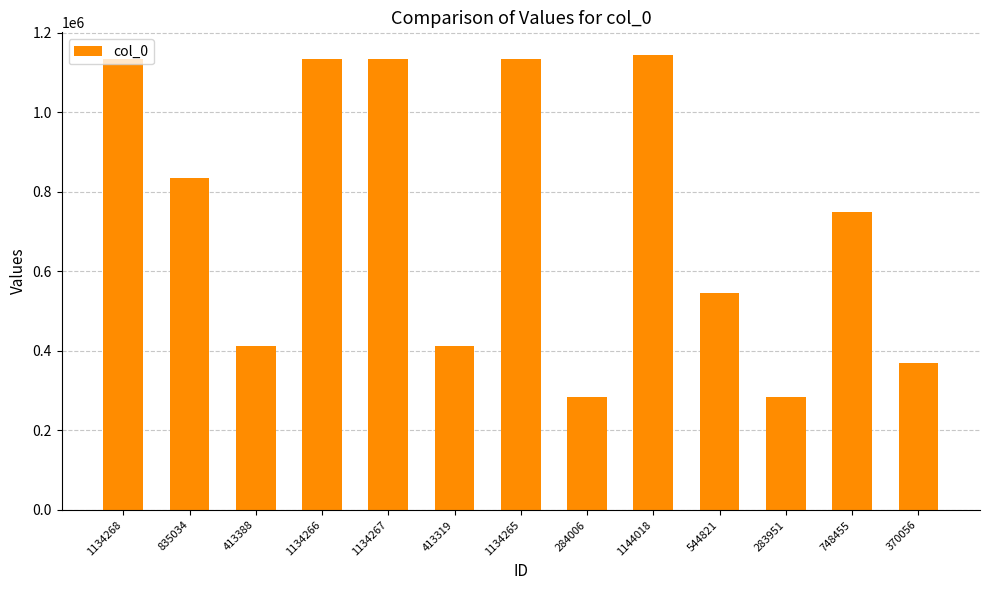

What is the ratio of the value at 413388 to the value at 1134268?

0.4